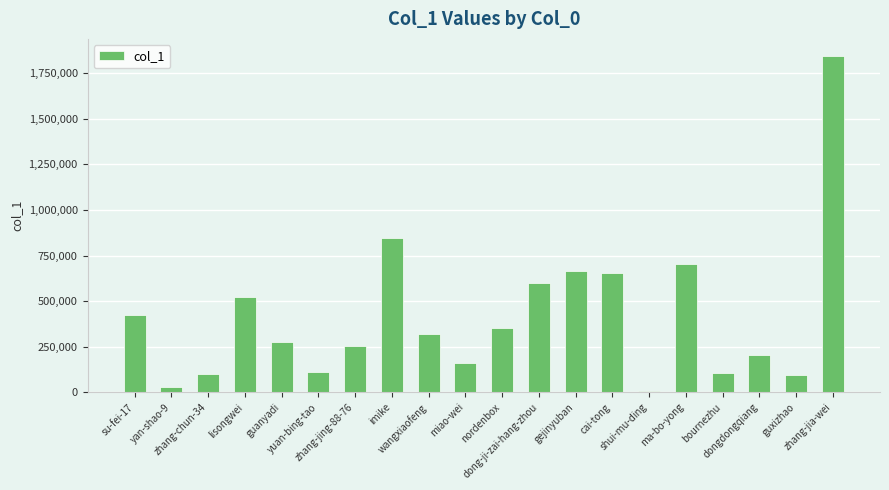

At which category does the chart reach its minimum across all series?

shui-mu-ding